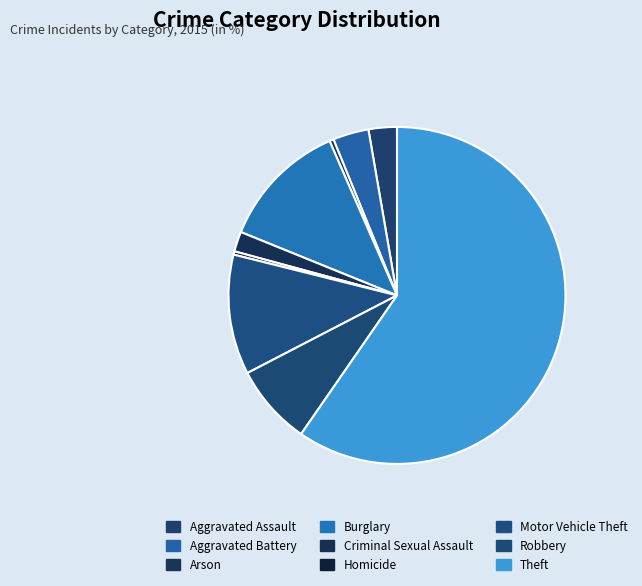

Does any single category account for the majority?

Yes